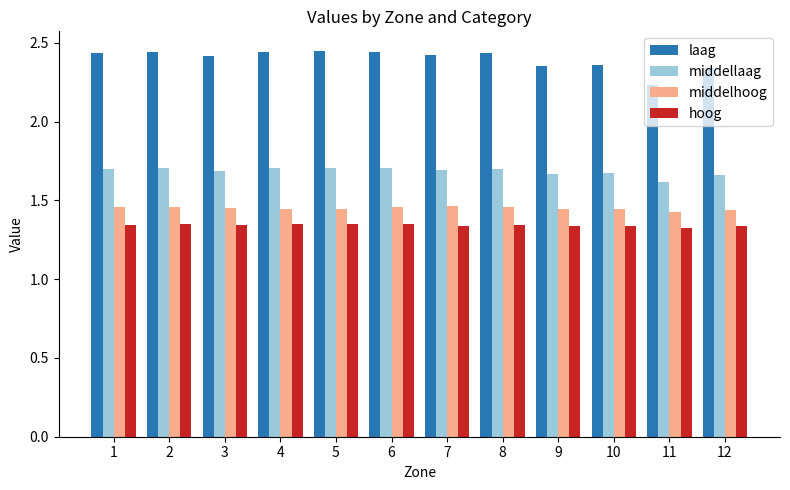

What is the difference between the highest and lowest values at 12?

1.0